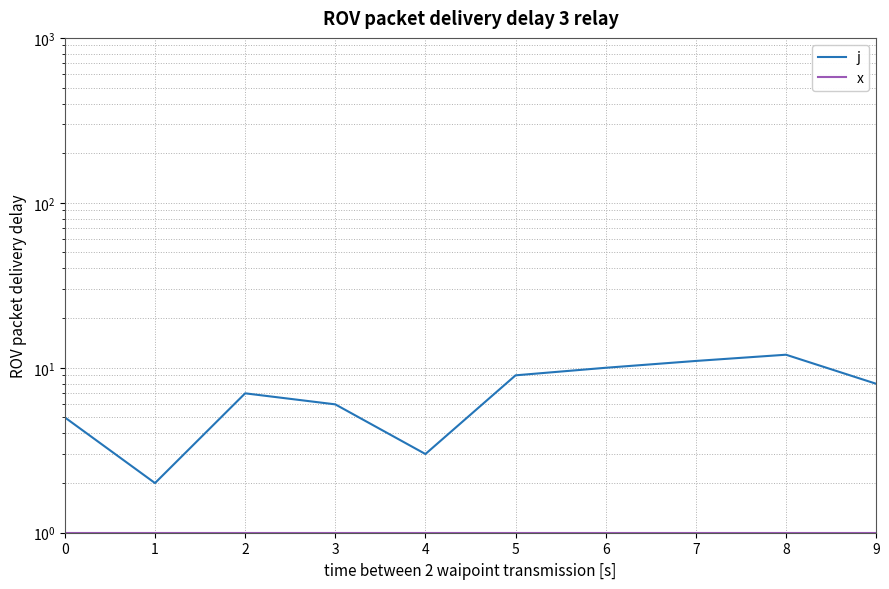

Which series has the largest range (max minus min)?

j